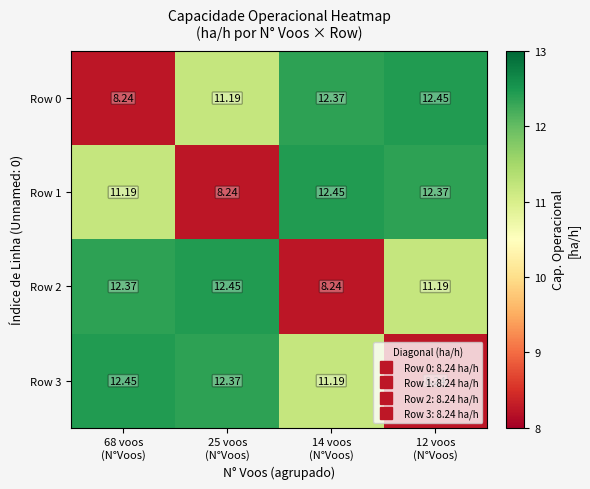

At how many categories does at least one series exceed 11?

4